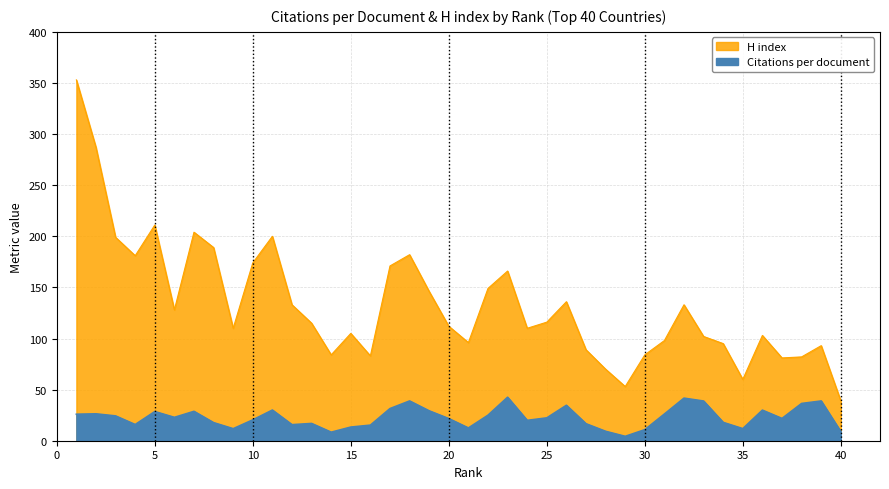

True or false: H index and Citations per document intersect in this chart.

False